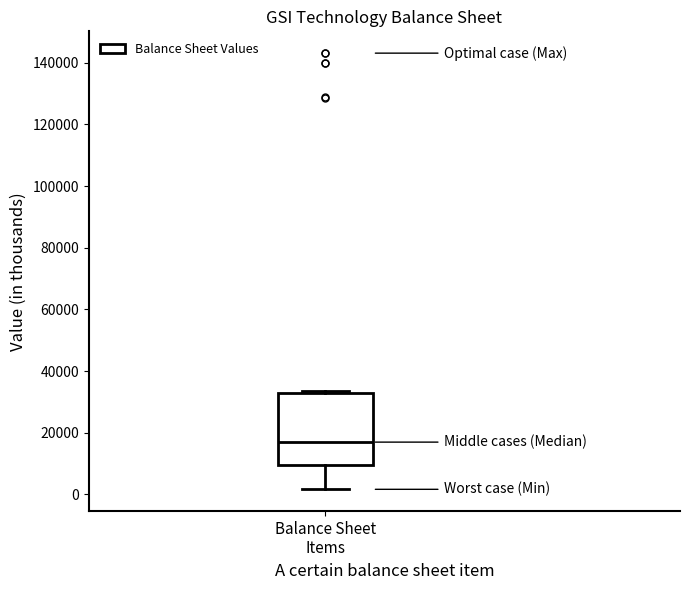

Read this box plot against the y-axis: the position of the median line, the range covered by the box, and the ends of both whiskers. The values are not printed on the chart, so give them approximately, as read against the axis.

median 16000, box 10000 to 34000, whiskers 2000 to 34000